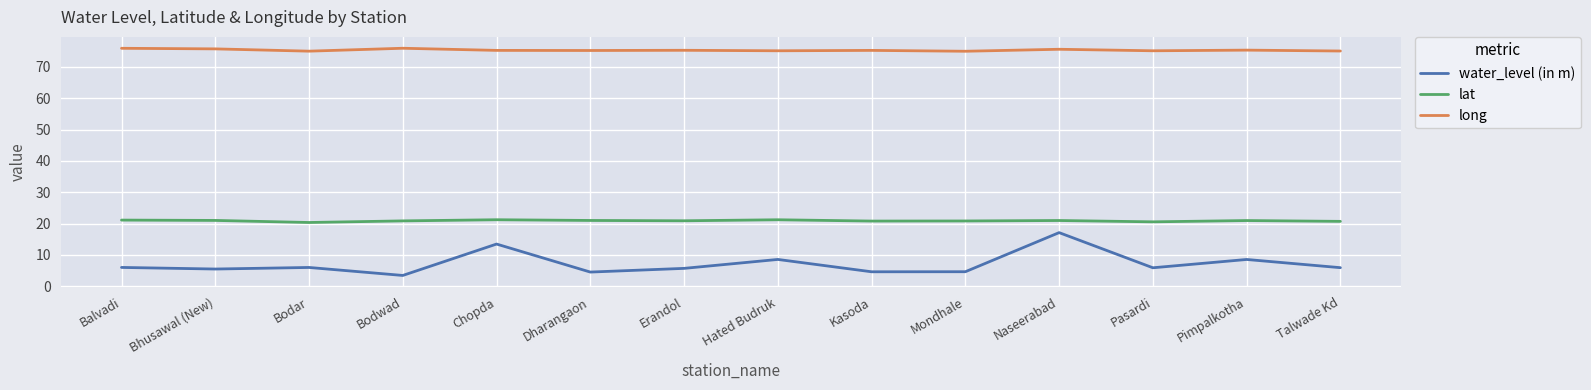

Rank the series by their maximum value, from lowest to highest.

water_level (in m), lat, long